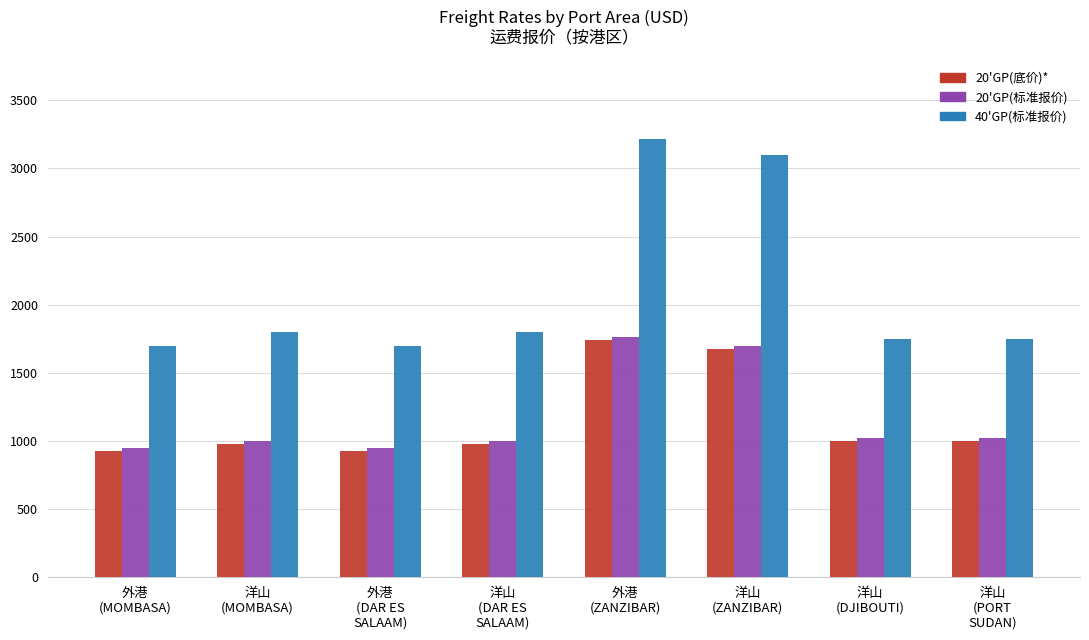

What is the highest value of the 40'GP(标准报价) series?

3213